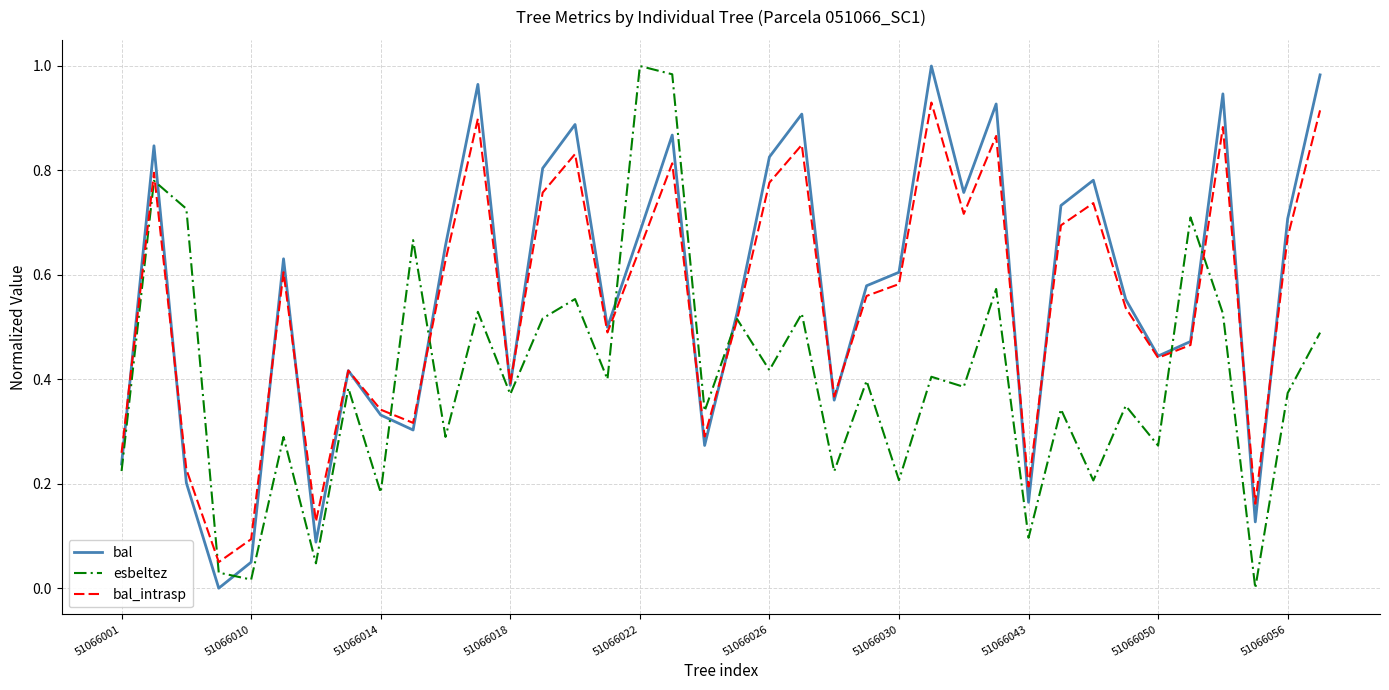

Which series has the largest total across all categories?

bal